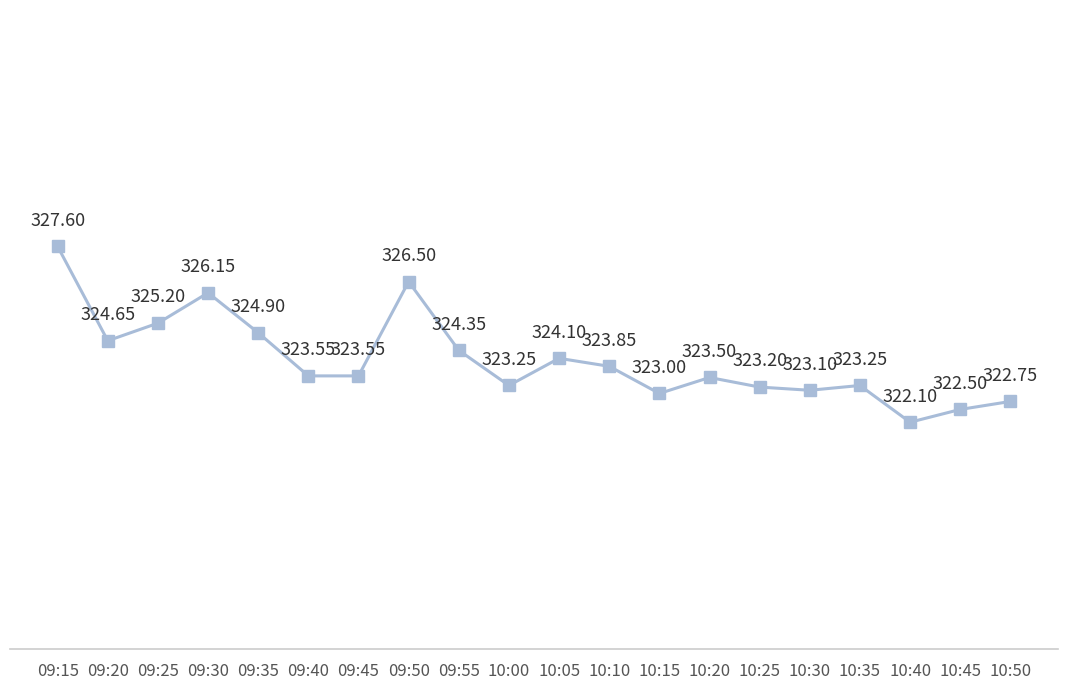

Where is the first local minimum?

09:20